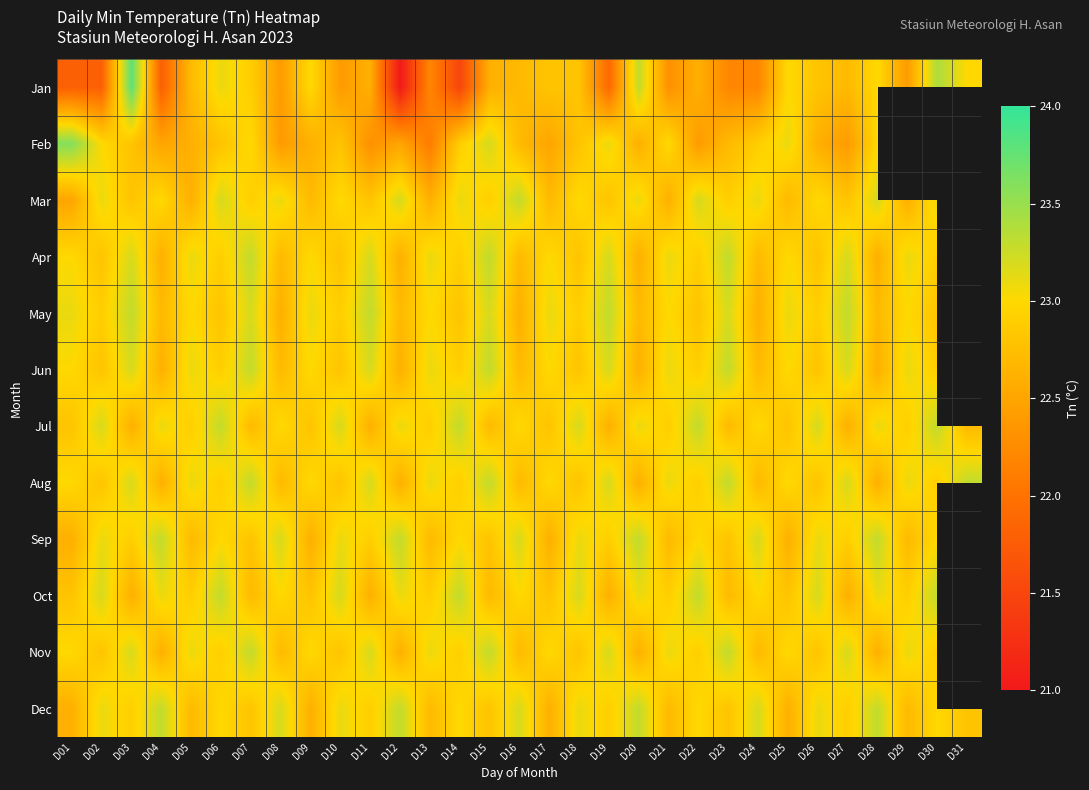

What is the highest value of the Jun series?

23.3